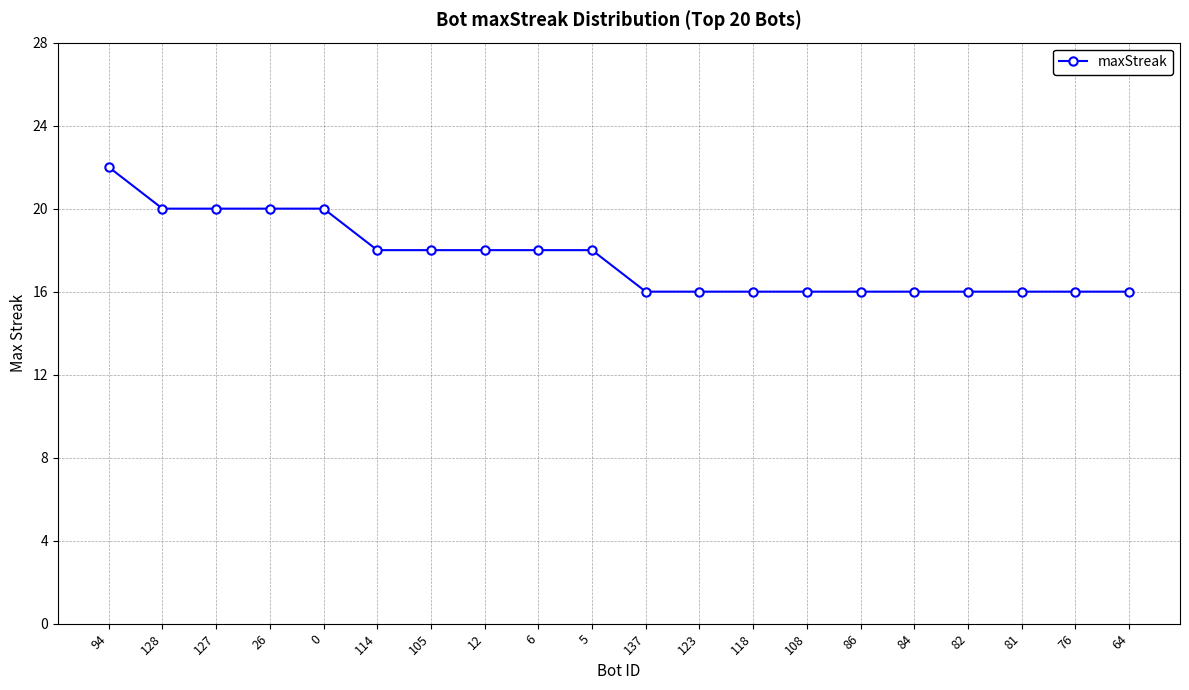

What is the change in value from 26 to 86?

-4